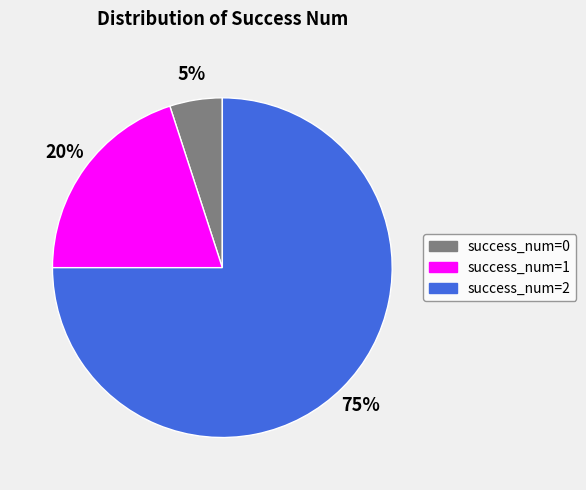

What percentage is the success_num=1 slice, to the nearest percent?

20%